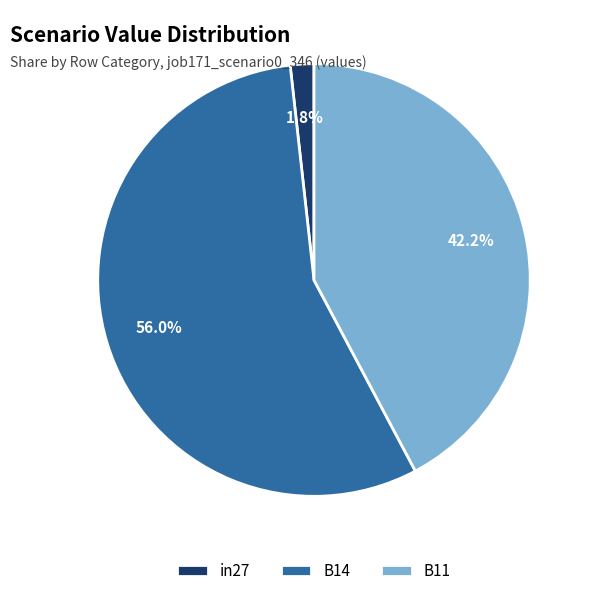

Do in27 and B11 together represent more than half of the pie?

No